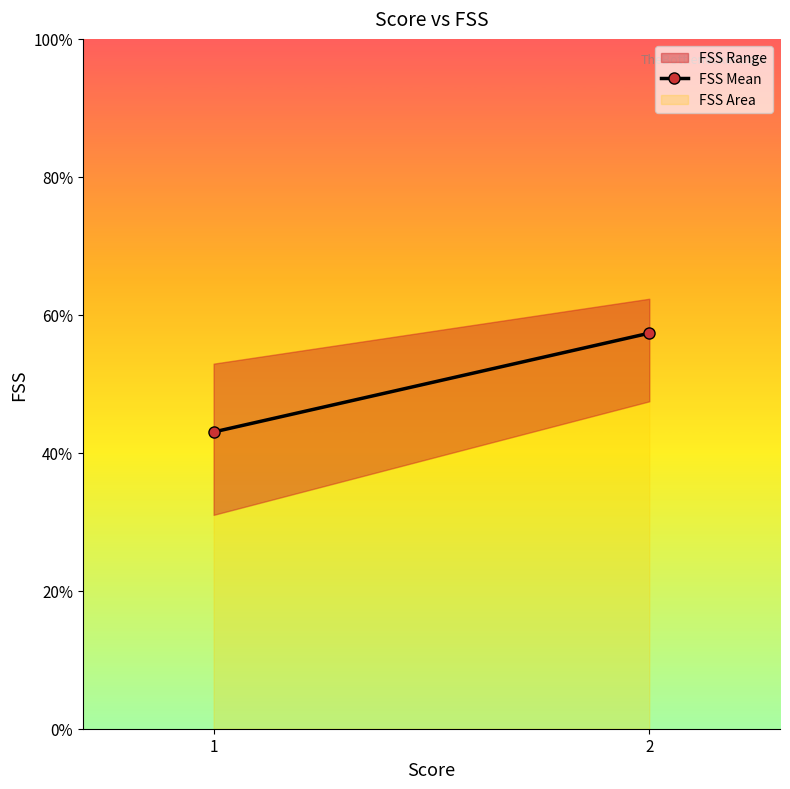

Count the number of categories in the chart.

2